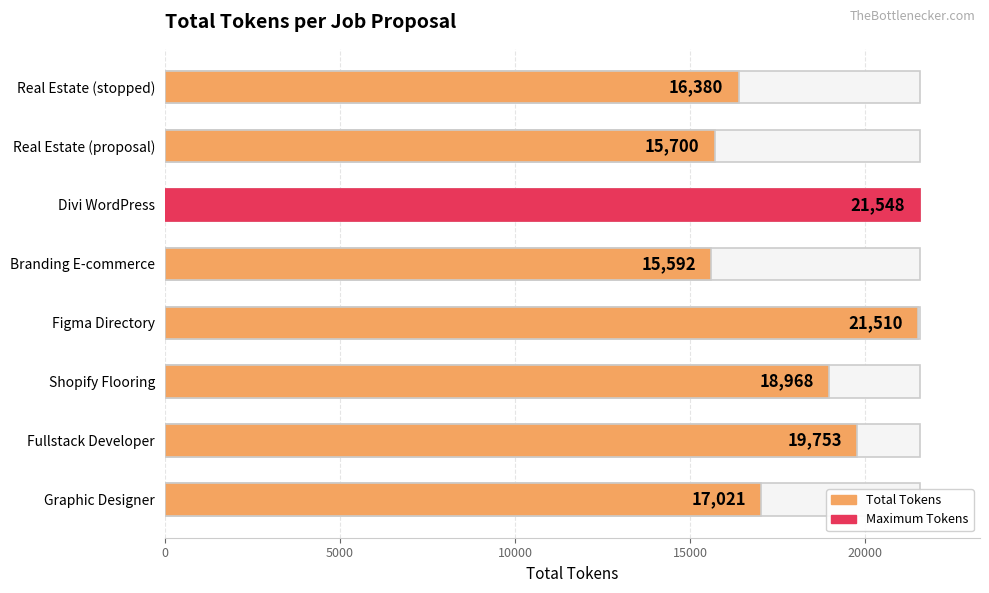

Reading left to right, list all the values displayed in this chart.

16380	15700	21548	15592	21510	18968	19753	17021